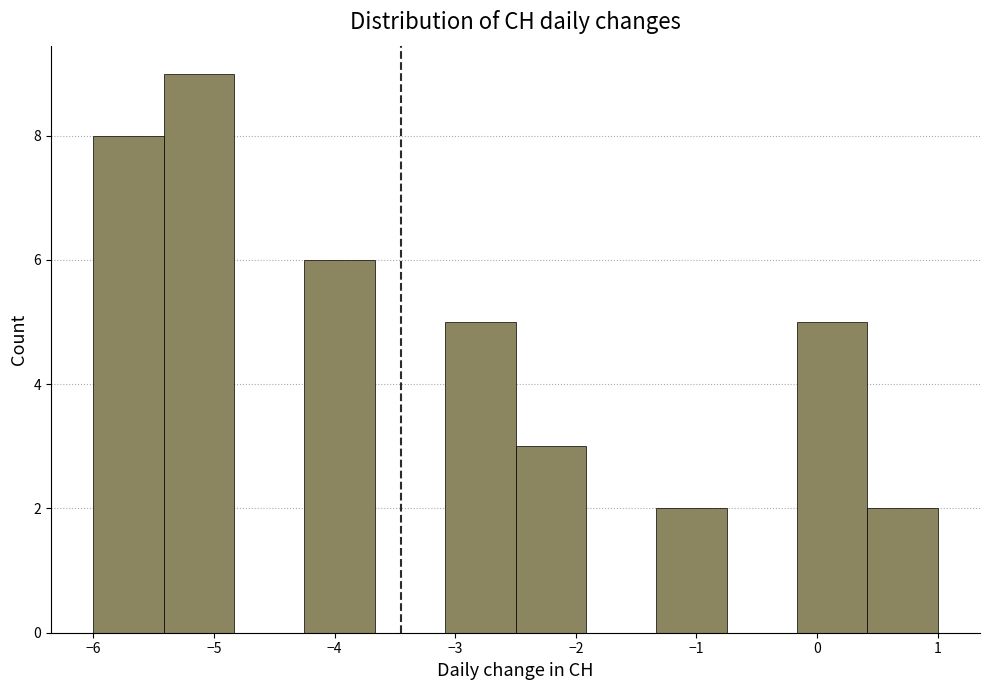

Reading left to right, list every bar in this chart as the range it spans on the x-axis followed by its height. Neither the bar edges nor the heights are printed on the chart, so give them approximately, as read against the axes.

-6.0 to -5.4: 8
-5.4 to -4.8: 9
-4.8 to -4.2: 0
-4.2 to -3.7: 6
-3.7 to -3.1: 0
-3.1 to -2.5: 5
-2.5 to -1.9: 3
-1.9 to -1.3: 0
-1.3 to -0.7: 2
-0.7 to -0.2: 0
-0.2 to 0.4: 5
0.4 to 1.0: 2